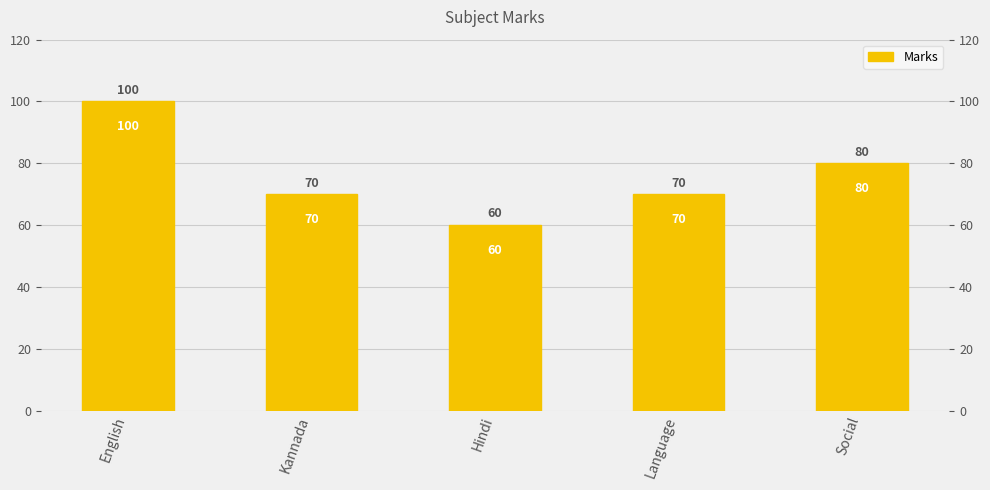

What is the sum of all values?

380